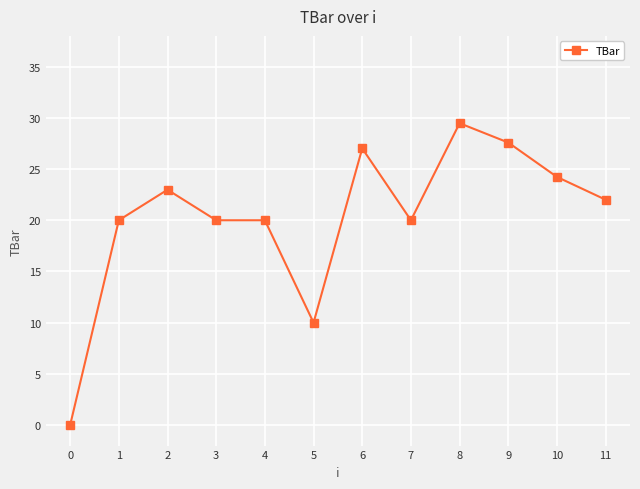

What is the difference between the second highest and second lowest values?

17.6